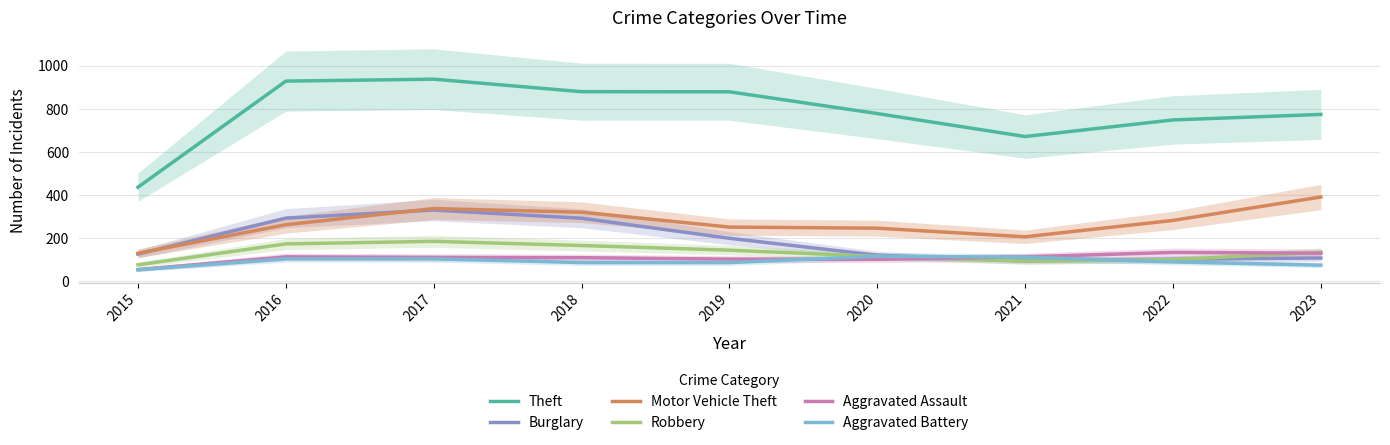

Rank the series at 2022 from lowest to highest value.

Aggravated Battery, Robbery, Burglary, Aggravated Assault, Motor Vehicle Theft, Theft